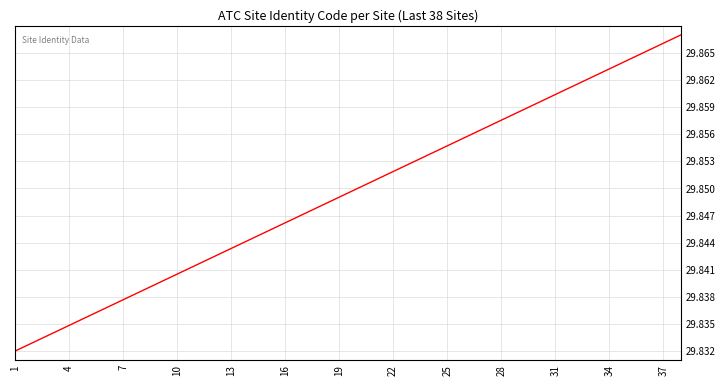

How many lines are shown in the chart?

1